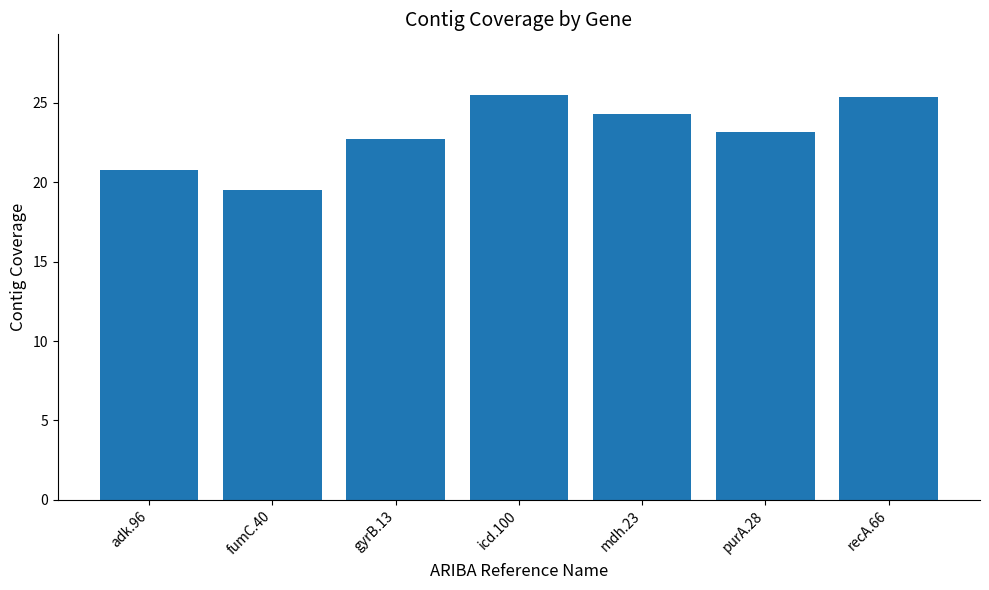

What position from the left is mdh.23?

5